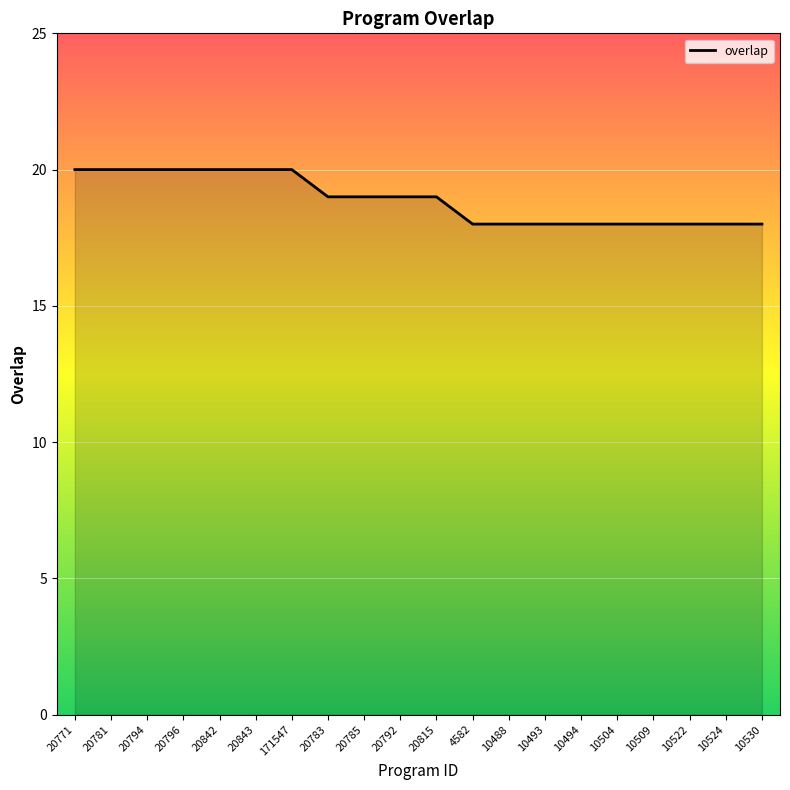

Reading left to right, list all the values displayed in this chart.

20	20	20	20	20	20	20	19	19	19	19	18	18	18	18	18	18	18	18	18